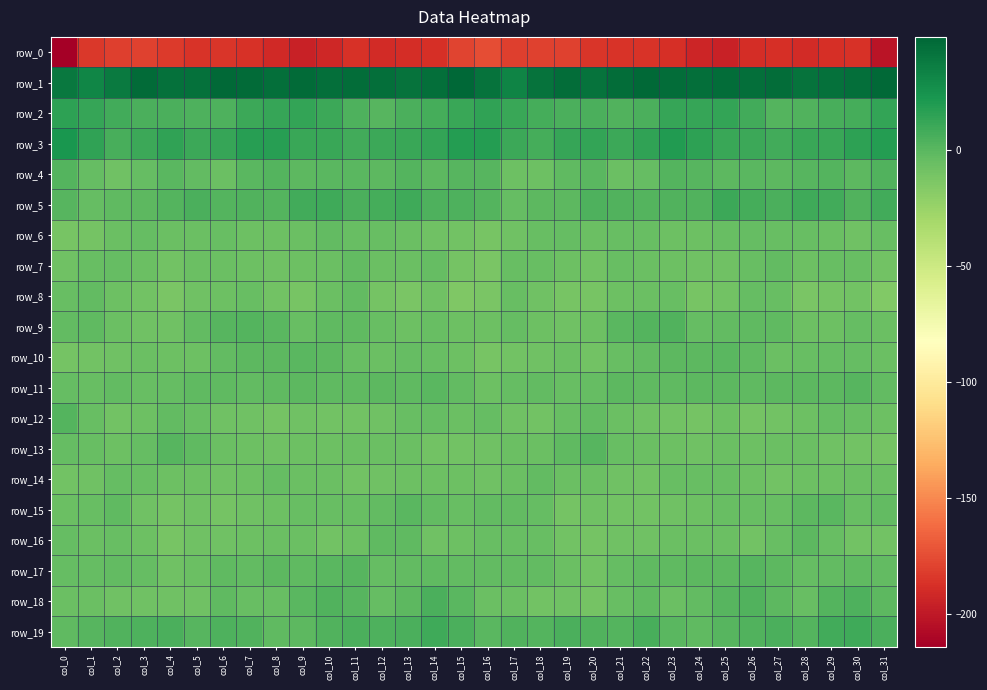

True or false: row_18 has a value of -8.2 at col_2.

True